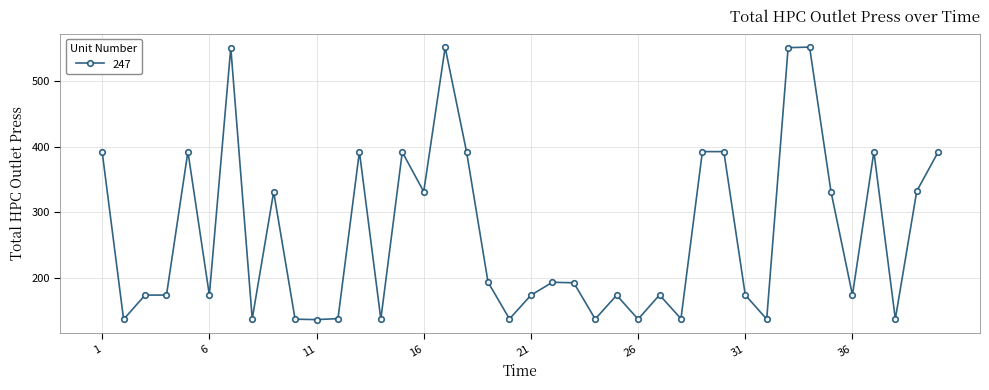

Count the number of values greater than 192.

20